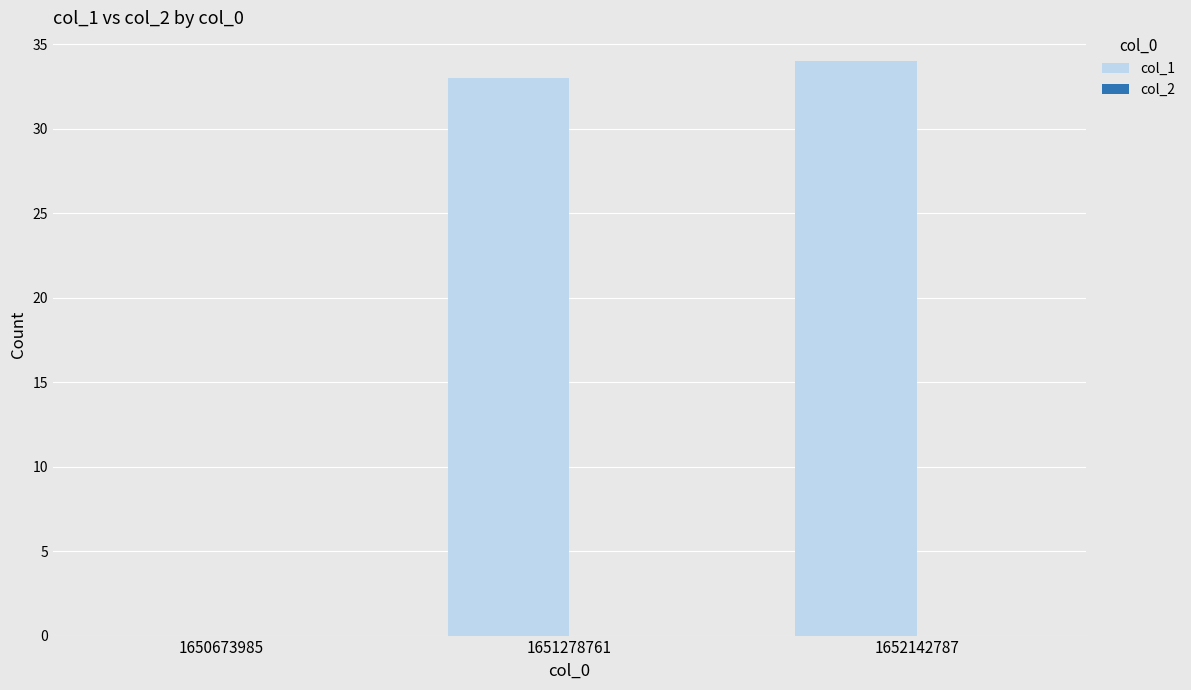

What is the change in value from 1651278761 to 1652142787?

+1